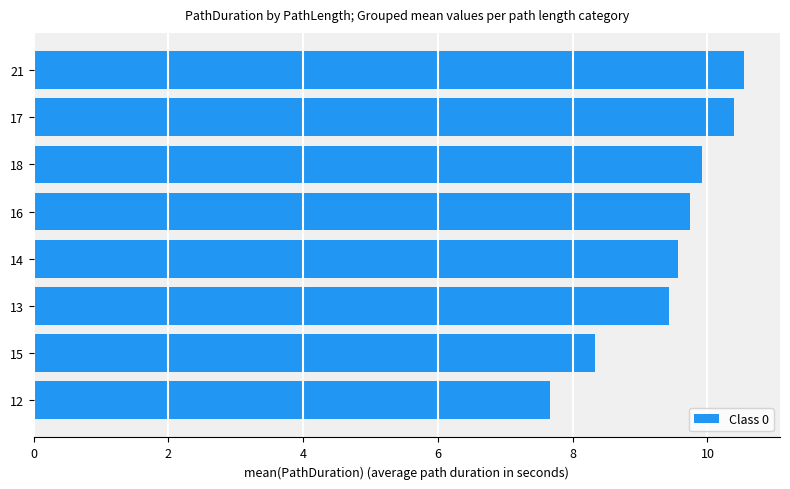

Which category has the highest value across all series?

21